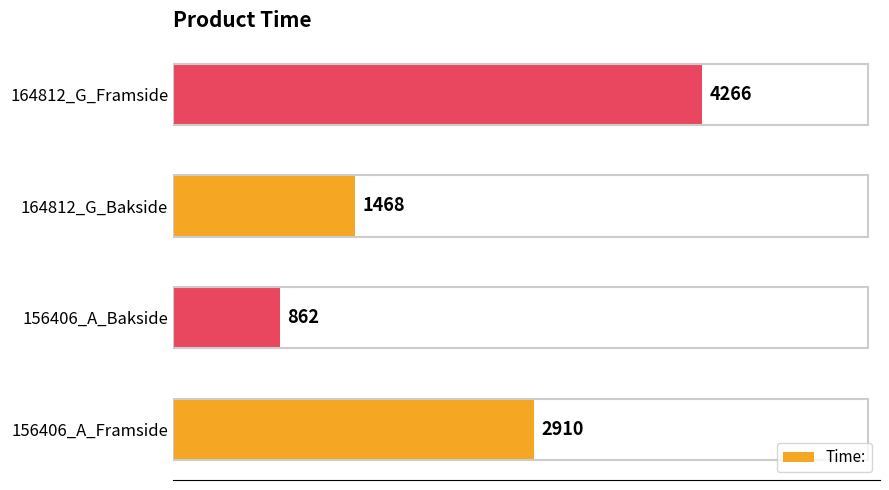

At which category does the chart reach its peak across all series?

164812_G_Framside